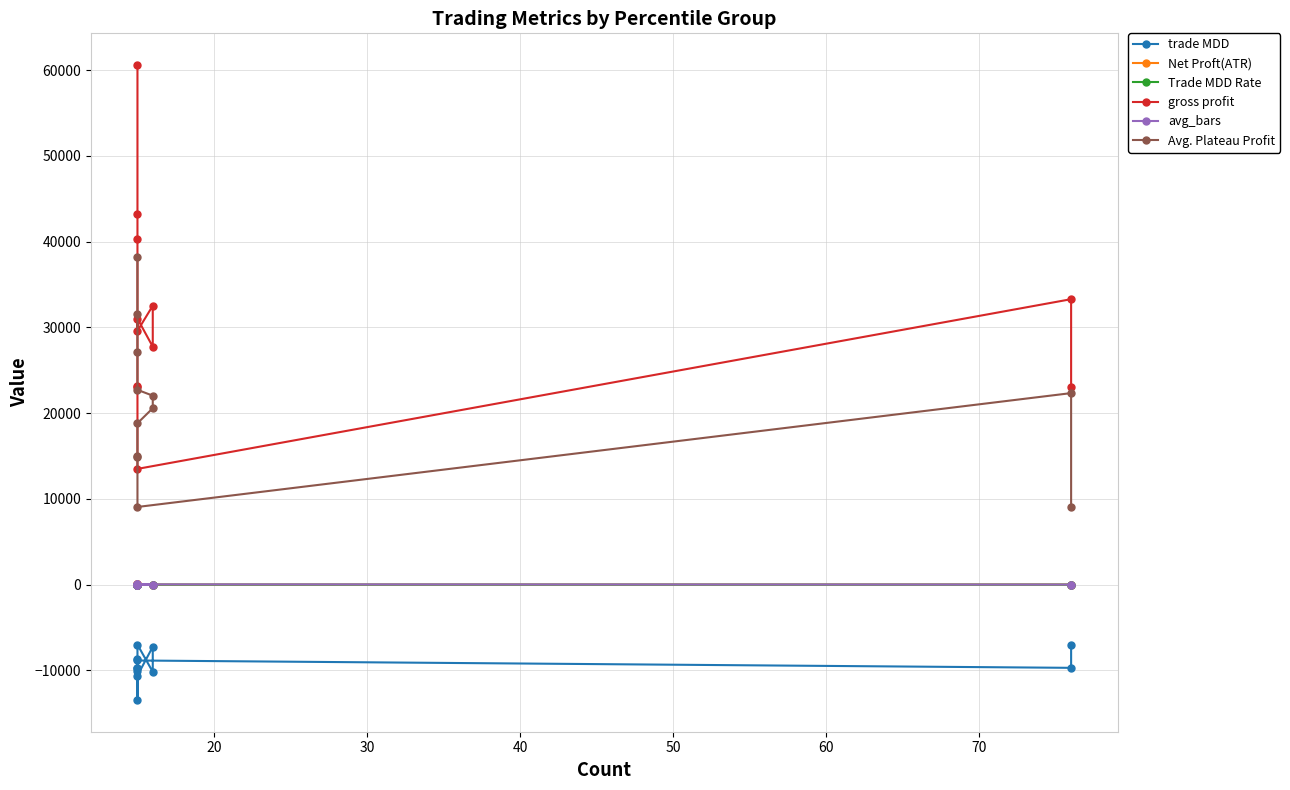

Reading right to left, extract all data points from this chart.

trade MDD: -7000.0	-9706.2	-8850.0	-8650.0	-13455.0	-10600.0	-7250.0	-10175.0	-7000.0	-9712.5	-10100.0	-9752.4
Net Proft(ATR): 10.7	11.0	2.4	6.0	14.4	8.1	10.7	12.9	17.1	17.0	12.4	26.7
Trade MDD Rate: -0.7	-1.0	-0.9	-0.9	-1.3	-1.1	-0.7	-1.0	-0.7	-1.0	-1.0	-1.0
gross profit: 23050.0	33293.8	13500.0	23125.0	23050.0	31025.0	27750.0	32532.8	29600.0	40365.0	43200.0	60600.0
avg_bars: 6.6	10.3	27.8	12.8	18.8	14.4	6.6	10.2	9.9	8.5	4.6	8.6
Avg. Plateau Profit: 9058.3	22338.2	9058.3	14968.0	14940.0	18822.7	20576.6	22041.0	22717.7	27105.7	31596.2	38259.1